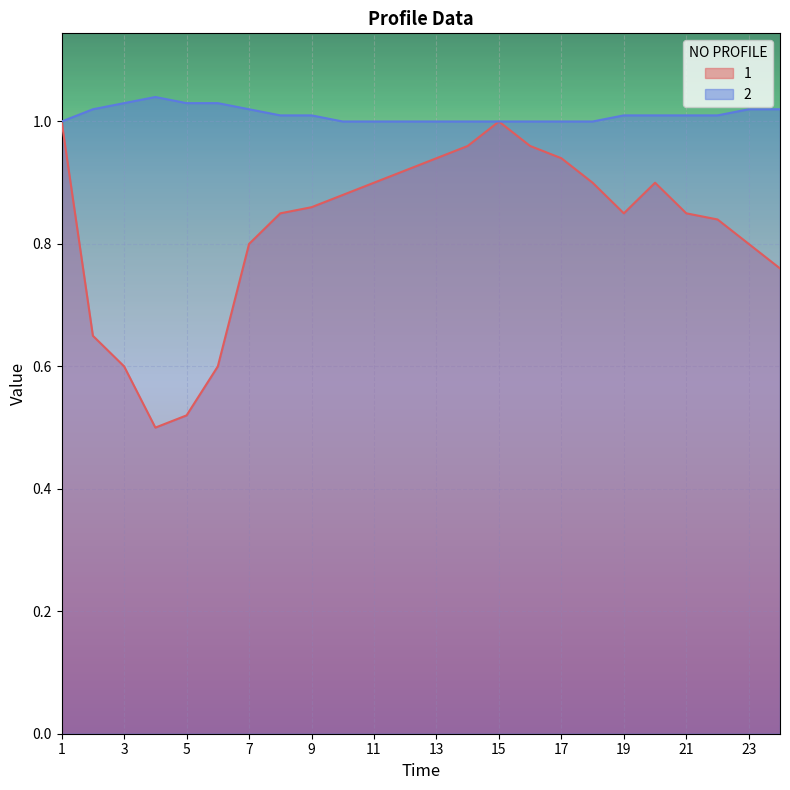

Reading left to right, list all the values displayed in this chart.

1: 1=1.0	2=0.7	3=0.6	4=0.5	5=0.5	6=0.6	7=0.8	8=0.8	9=0.9	10=0.9	11=0.9	12=0.9	13=0.9	14=1.0	15=1.0	16=1.0	17=0.9	18=0.9	19=0.8	20=0.9	21=0.8	22=0.8	23=0.8	24=0.8
2: 1=1.0	2=1.0	3=1.0	4=1.0	5=1.0	6=1.0	7=1.0	8=1.0	9=1.0	10=1.0	11=1.0	12=1.0	13=1.0	14=1.0	15=1.0	16=1.0	17=1.0	18=1.0	19=1.0	20=1.0	21=1.0	22=1.0	23=1.0	24=1.0